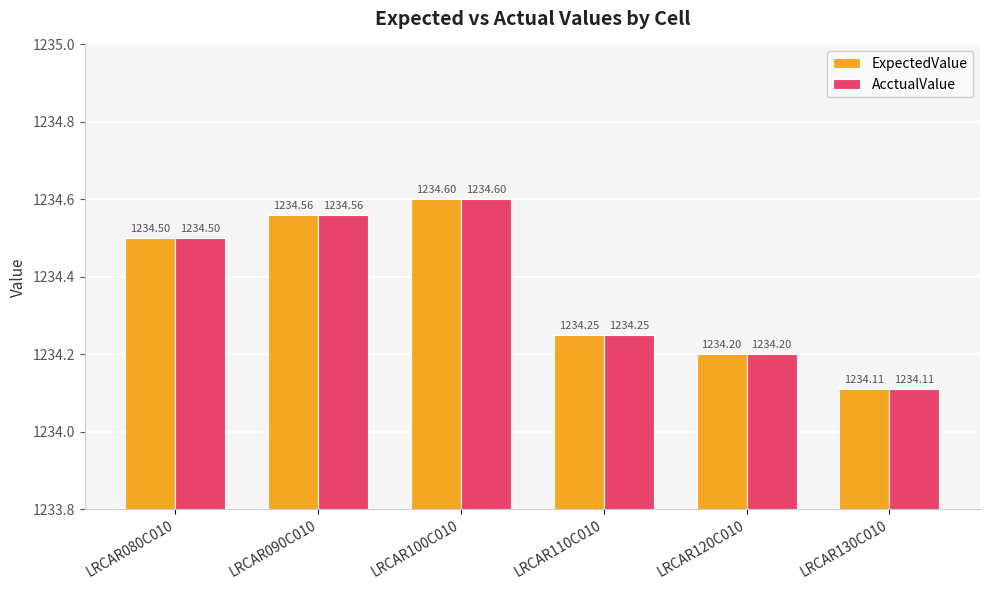

Does the chart contain any negative values?

No